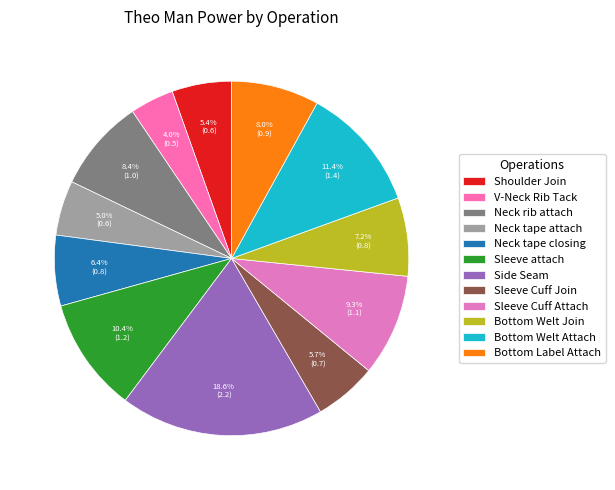

How many segments does this pie chart have?

12